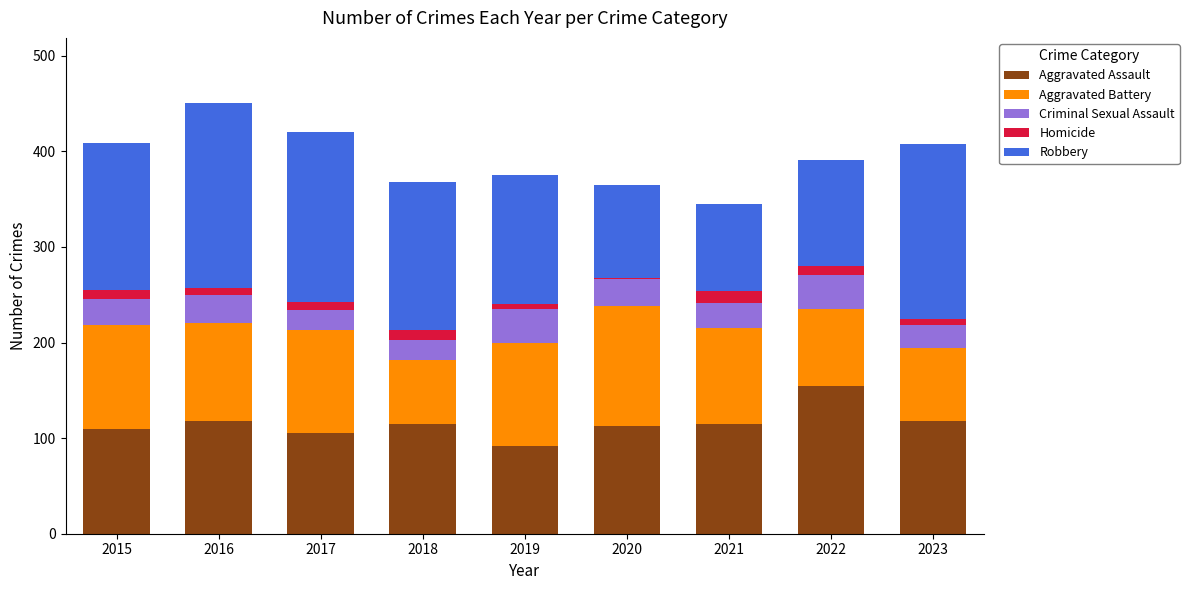

Which category has the highest value in the Aggravated Assault series?

2022